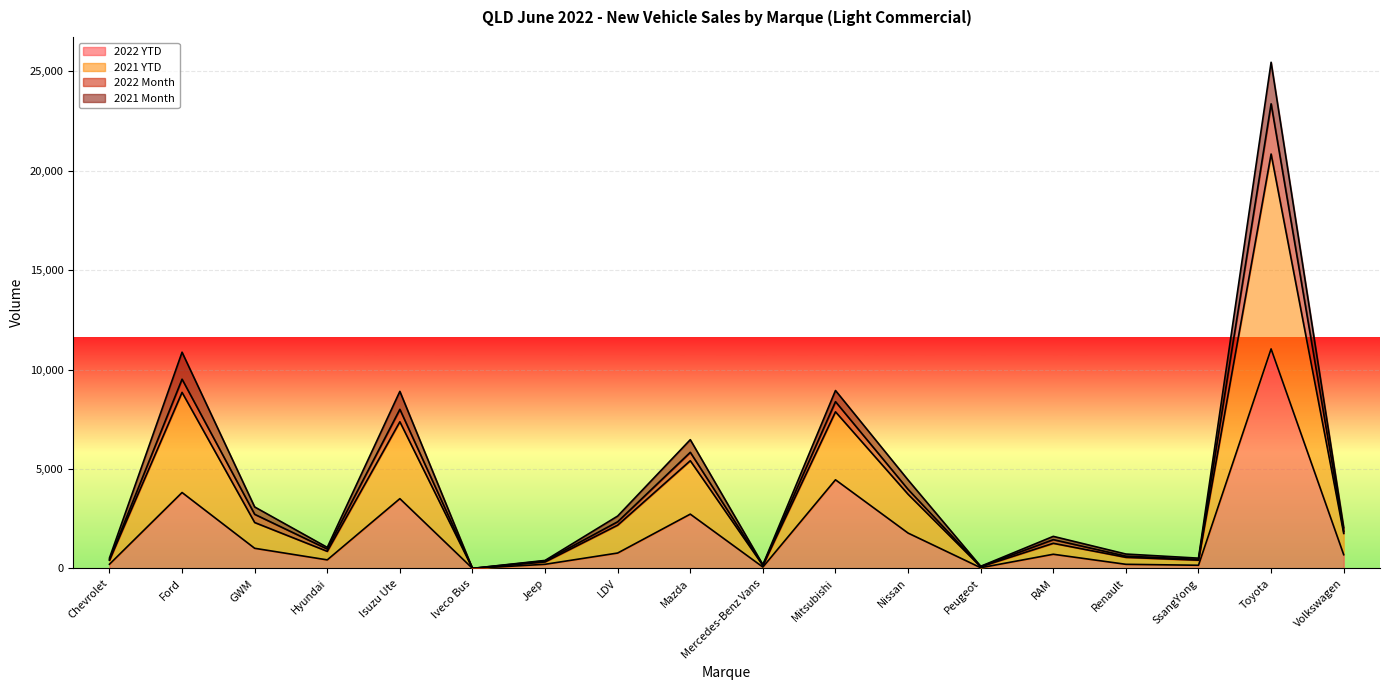

Where is 2022 YTD nearest to the value 5521?

Mitsubishi